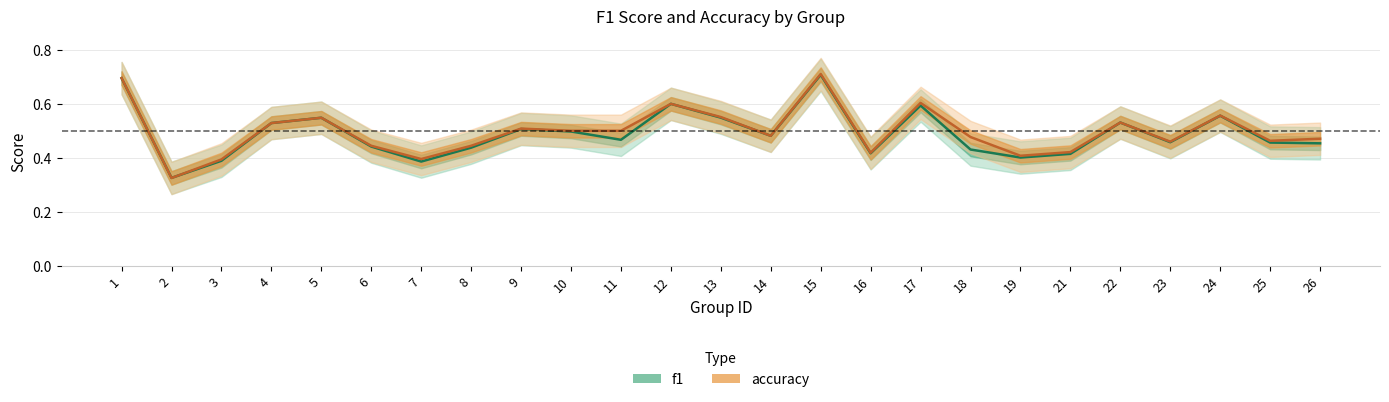

Reading right to left, list all the values displayed in this chart.

f1: 26=0.5	25=0.5	24=0.6	23=0.5	22=0.5	21=0.4	19=0.4	18=0.4	17=0.6	16=0.4	15=0.7	14=0.5	13=0.5	12=0.6	11=0.5	10=0.5	9=0.5	8=0.4	7=0.4	6=0.4	5=0.5	4=0.5	3=0.4	2=0.3	1=0.7
accuracy: 26=0.5	25=0.5	24=0.6	23=0.5	22=0.5	21=0.4	19=0.4	18=0.5	17=0.6	16=0.4	15=0.7	14=0.5	13=0.6	12=0.6	11=0.5	10=0.5	9=0.5	8=0.4	7=0.4	6=0.4	5=0.5	4=0.5	3=0.4	2=0.3	1=0.7